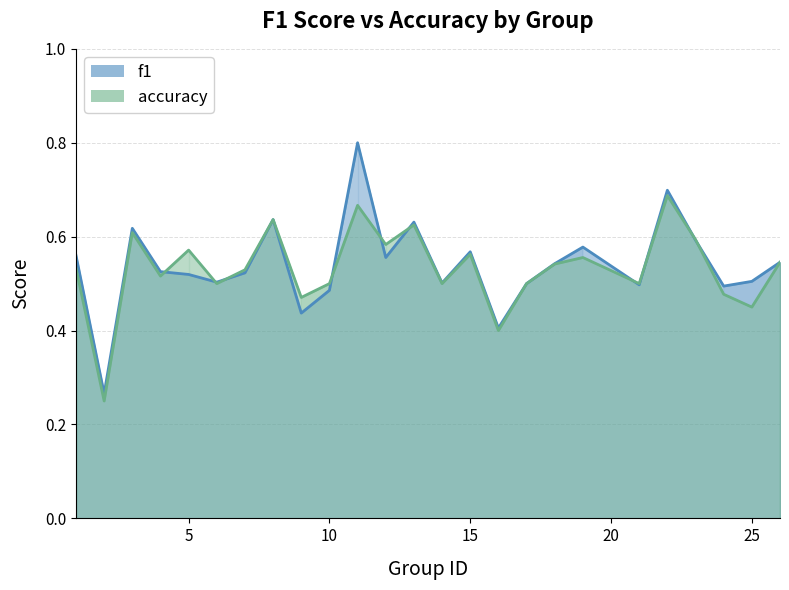

The value of f1 at 23 is 0.6. True or false?

True